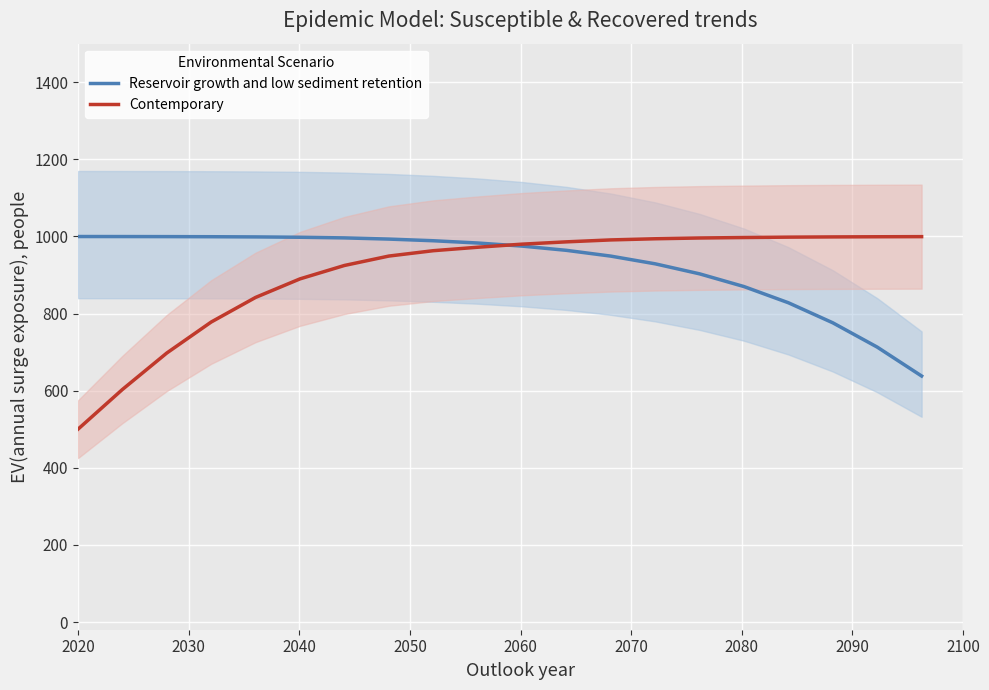

What is the value of the Reservoir growth and low sediment retention point at the 8th from the left?

993.2